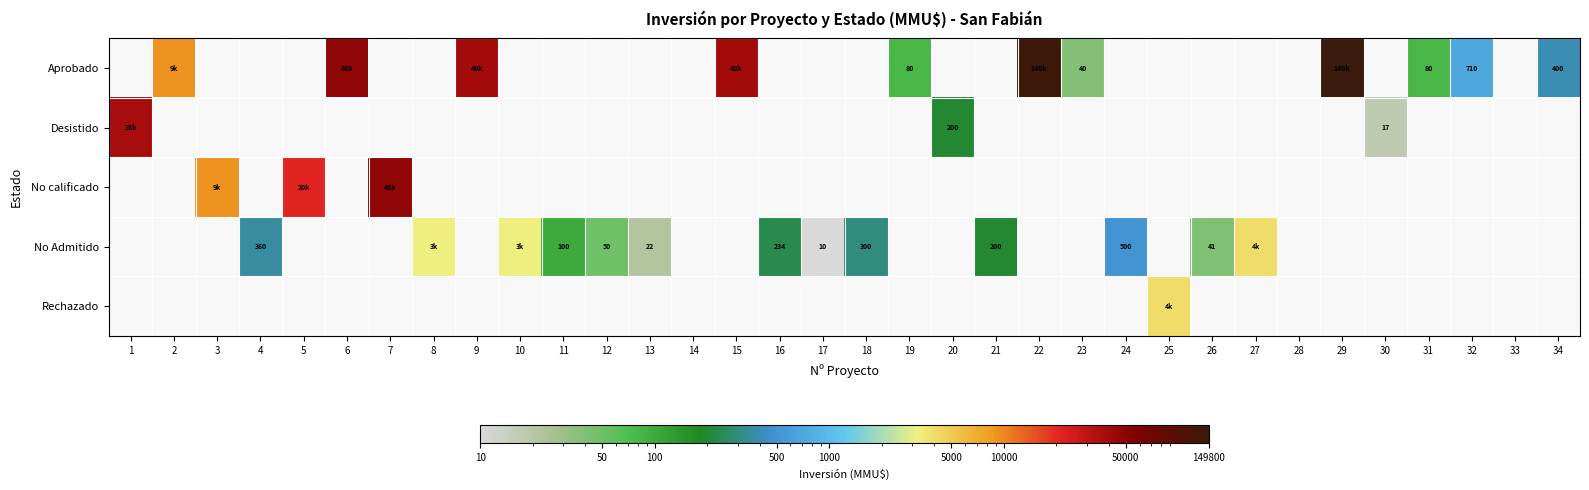

The value of Aprobado at 31 is 80. True or false?

True